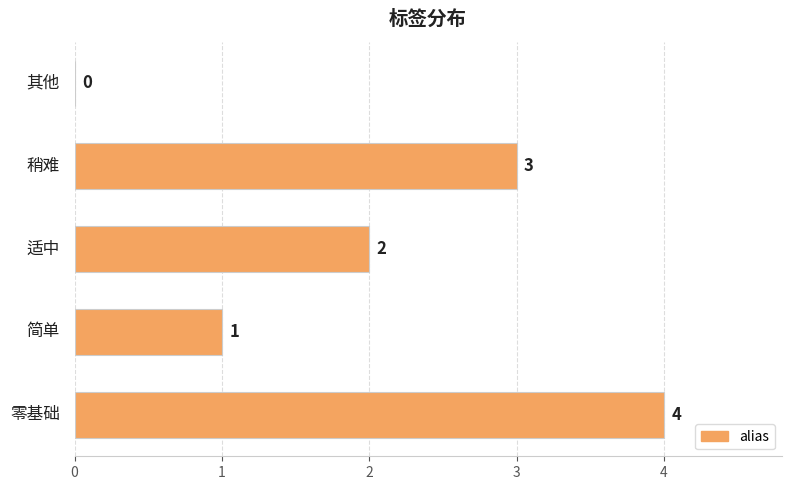

What is the sum of all values?

10